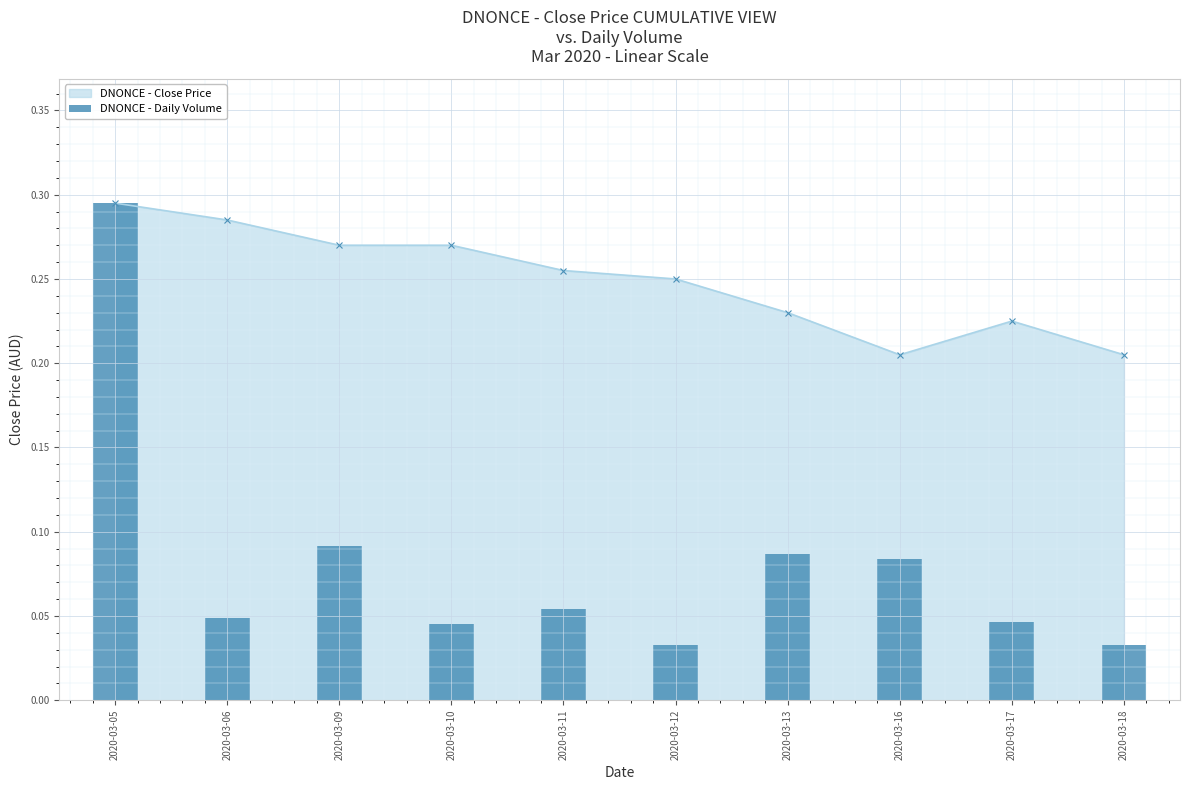

The value at 2020-03-05 is 0.3. True or false?

True